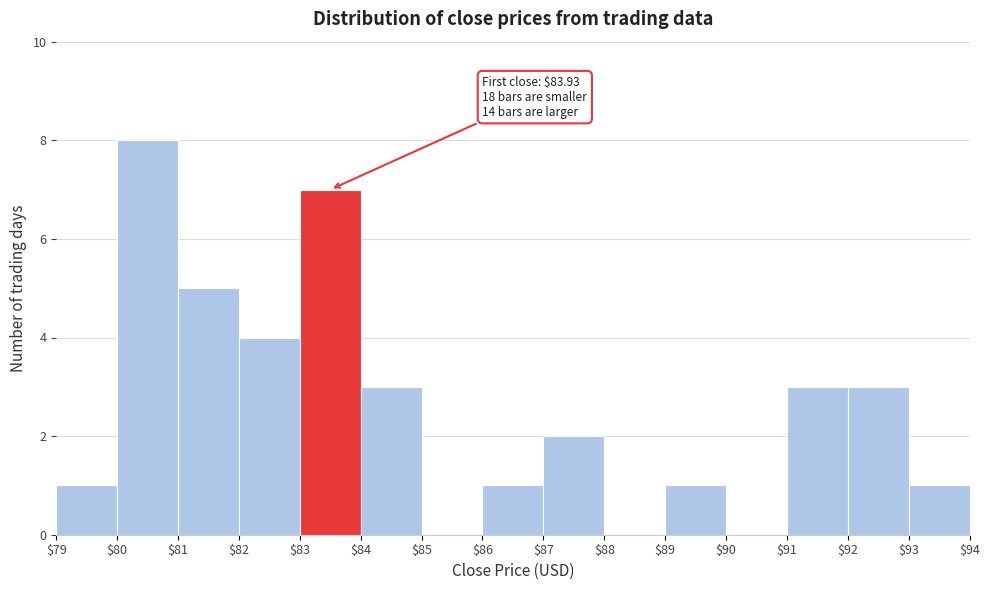

Over which range of the x-axis is the bar tallest?

$80 to $81